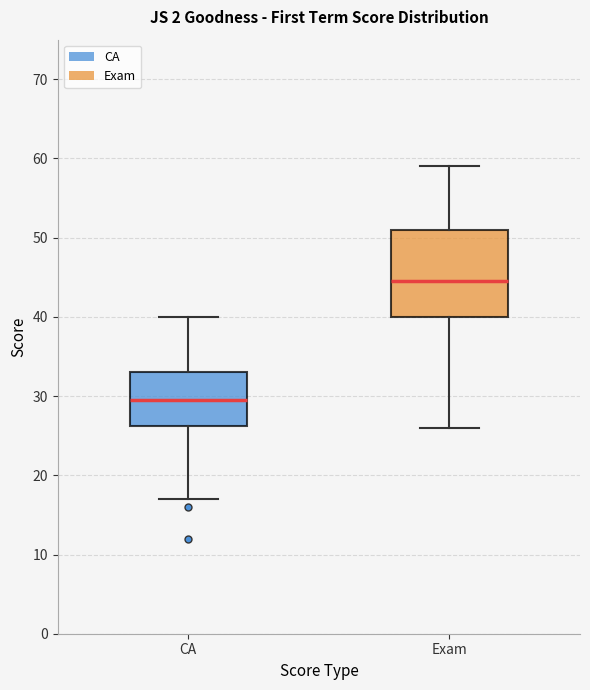

Which box has the lowest median line?

CA